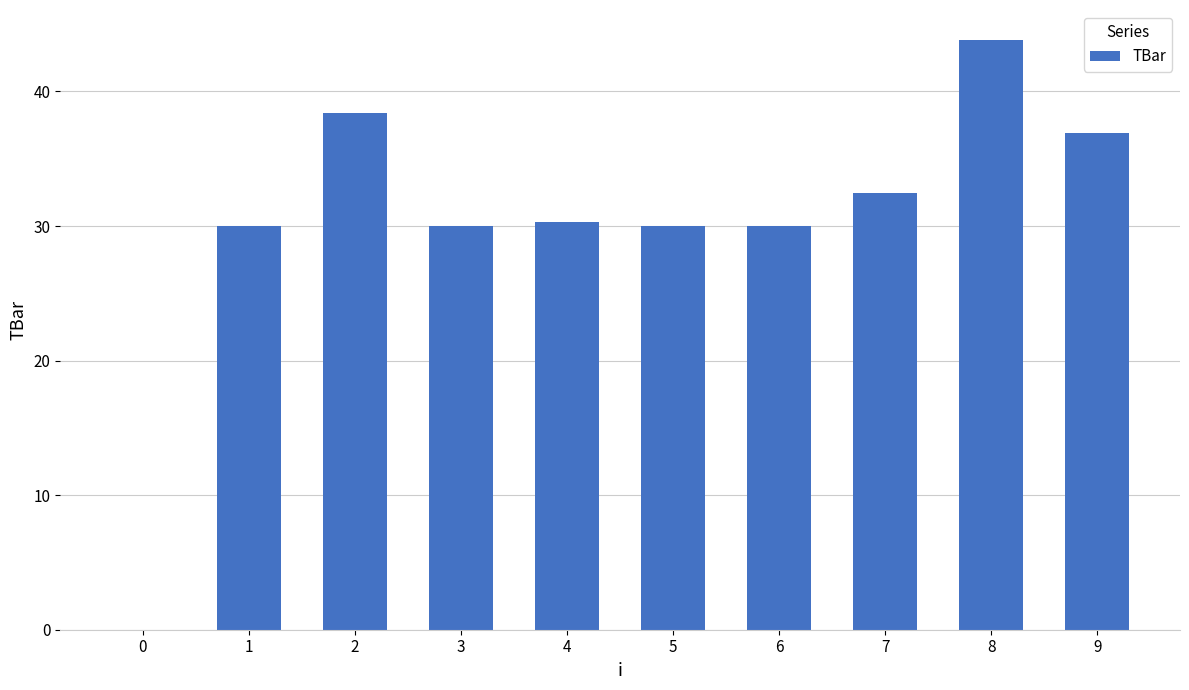

Count the number of data series in this chart.

1